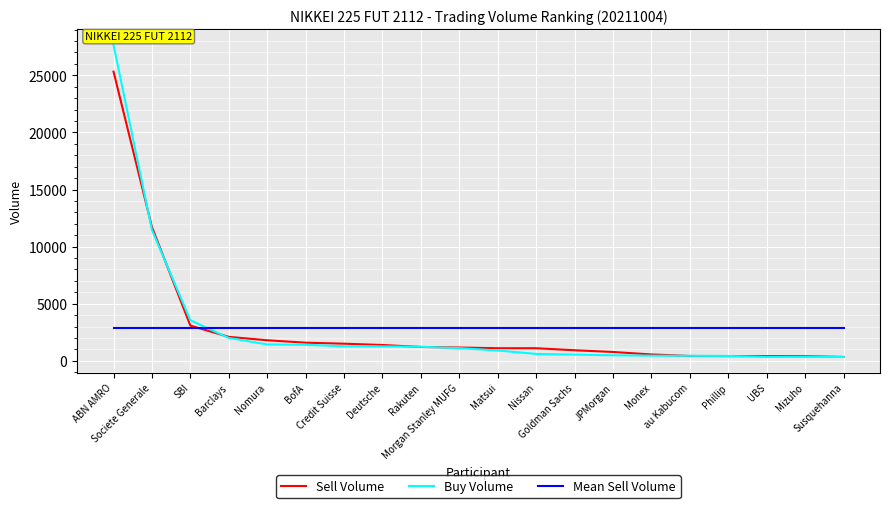

What position from the right is Monex?

6